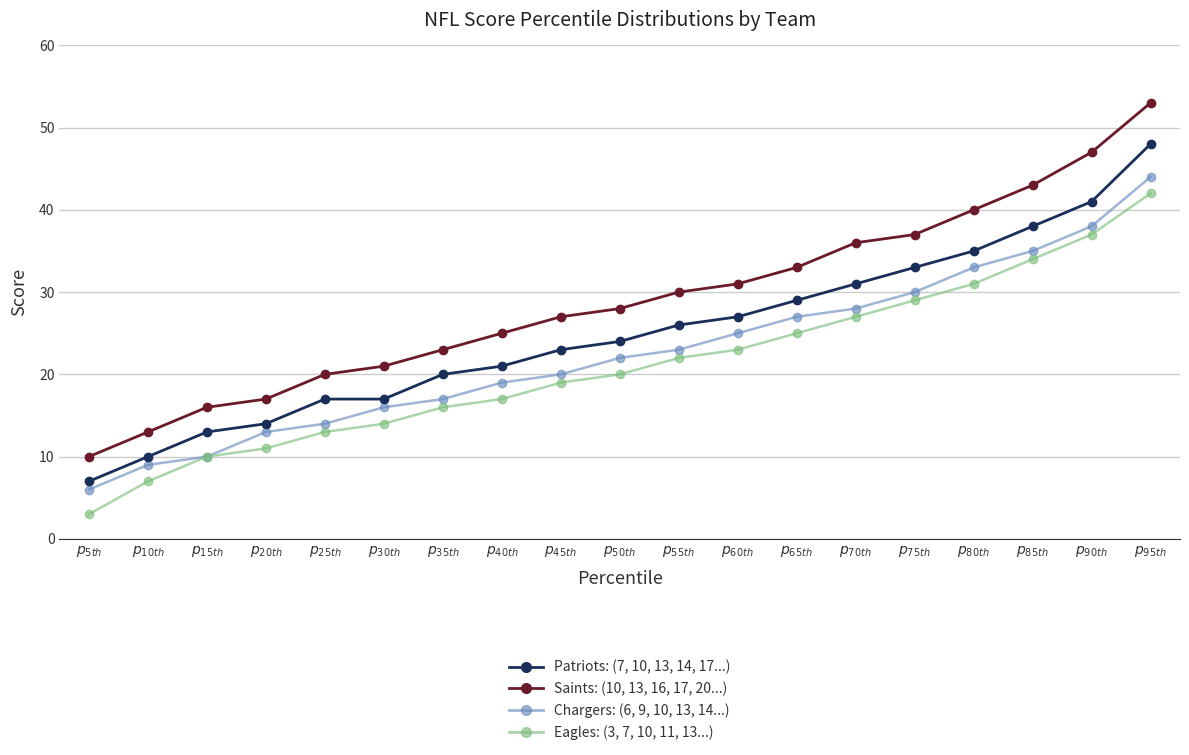

What is the smallest value displayed?

3